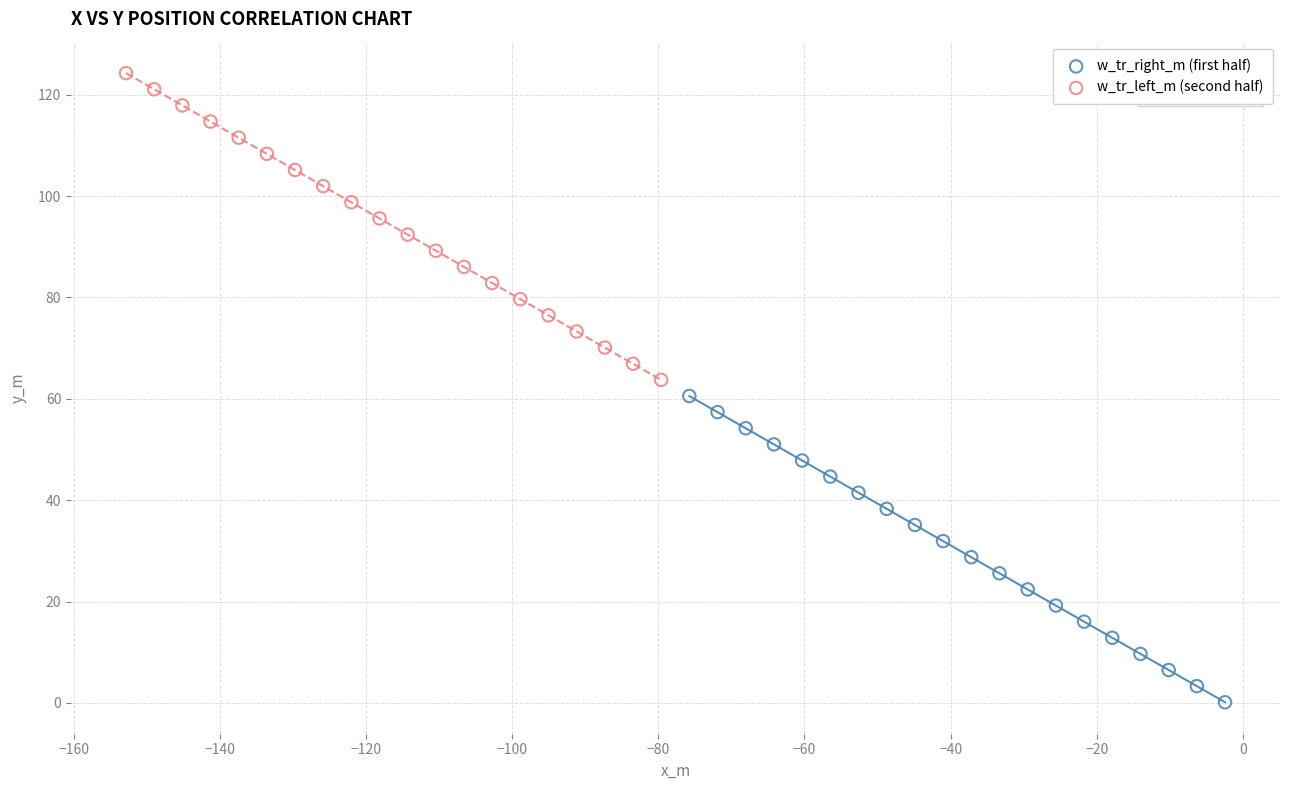

Which series reaches the maximum Y coordinate?

w_tr_left_m (second half)